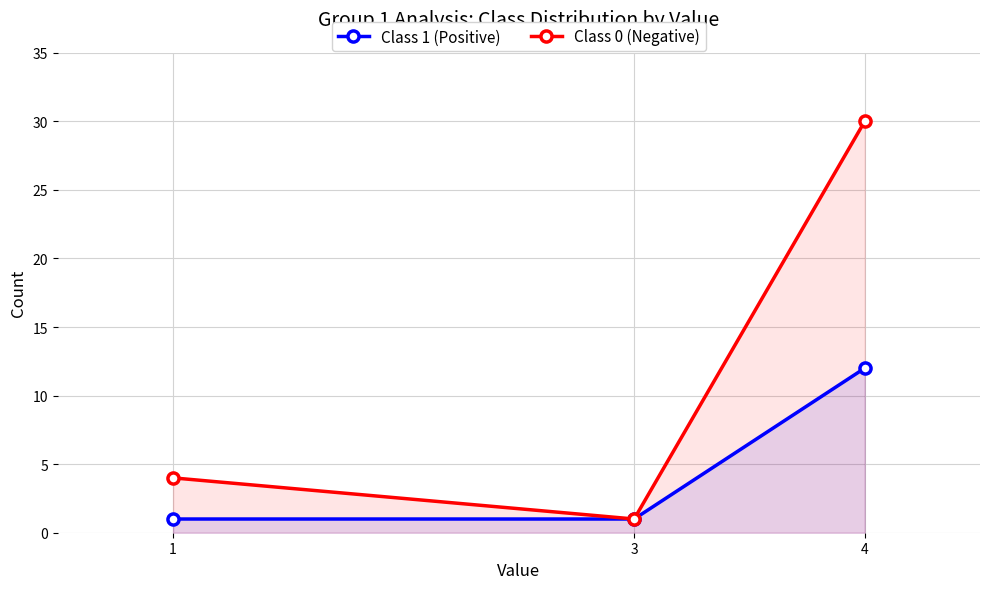

What is the average value of the Class 1 (Positive) series?

5